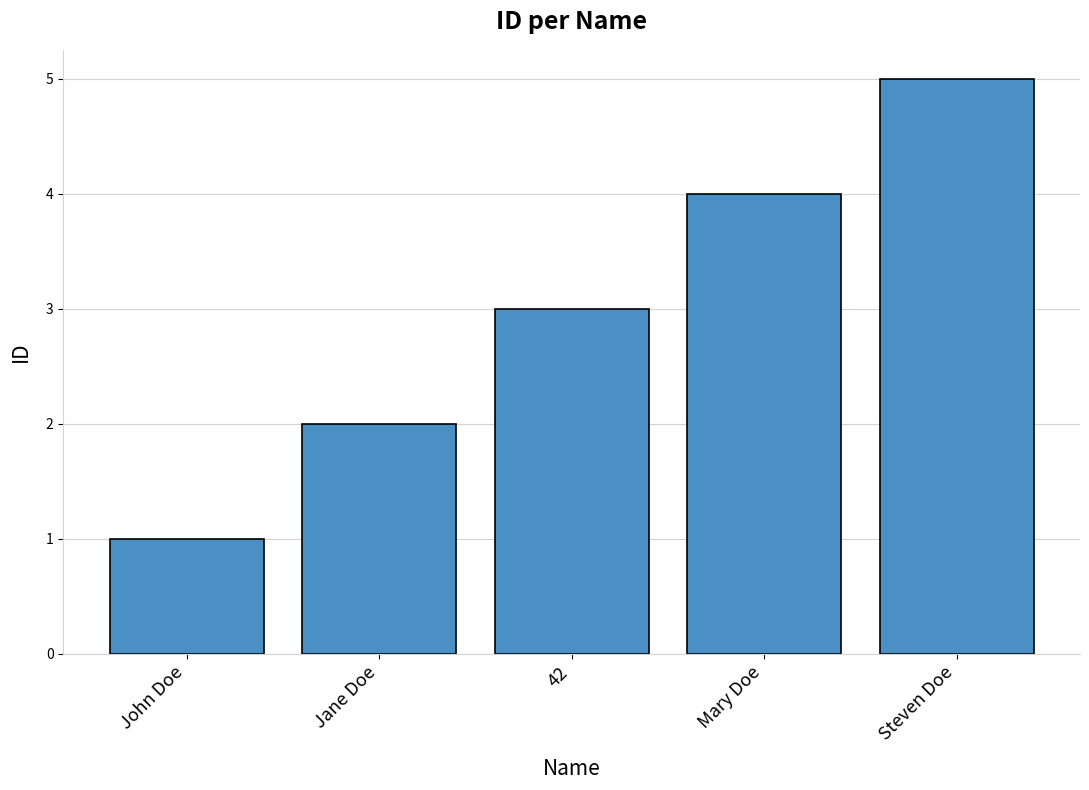

Rank the categories by value from highest to lowest.

Steven Doe, Mary Doe, 42, Jane Doe, John Doe